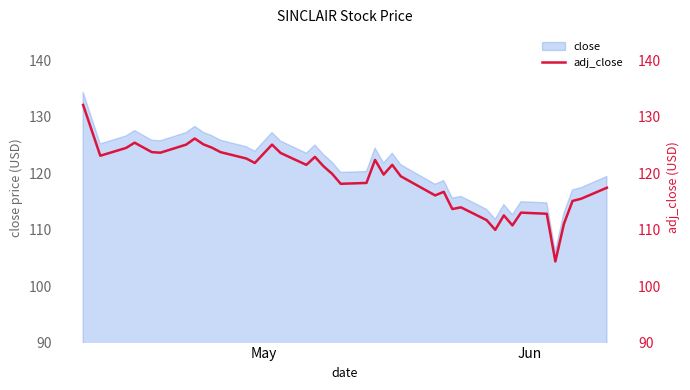

What is the lowest value of the close series?

106.2